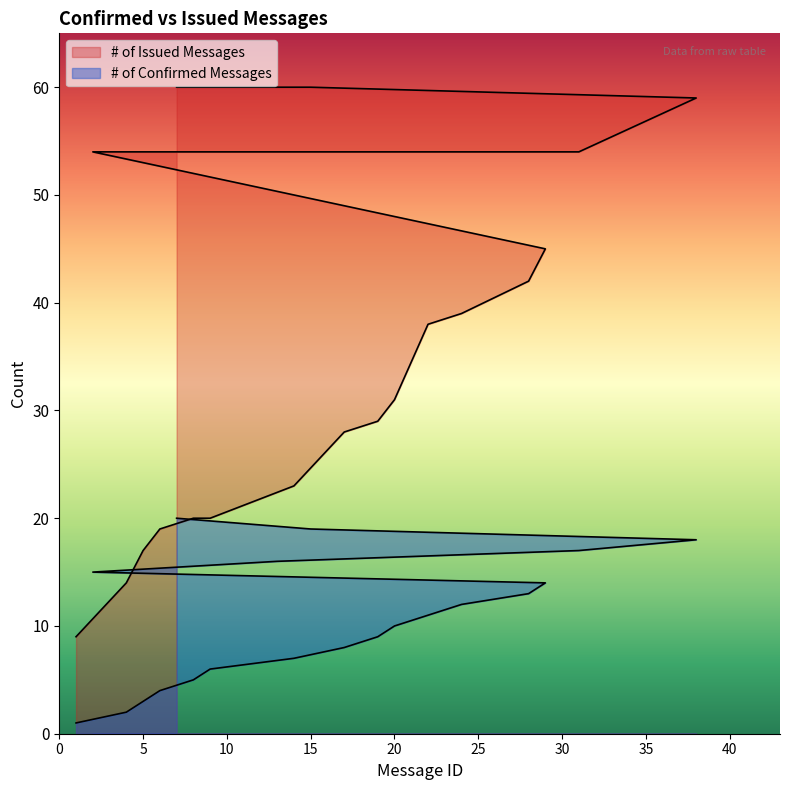

What is the label of the 2nd point from the left?

4